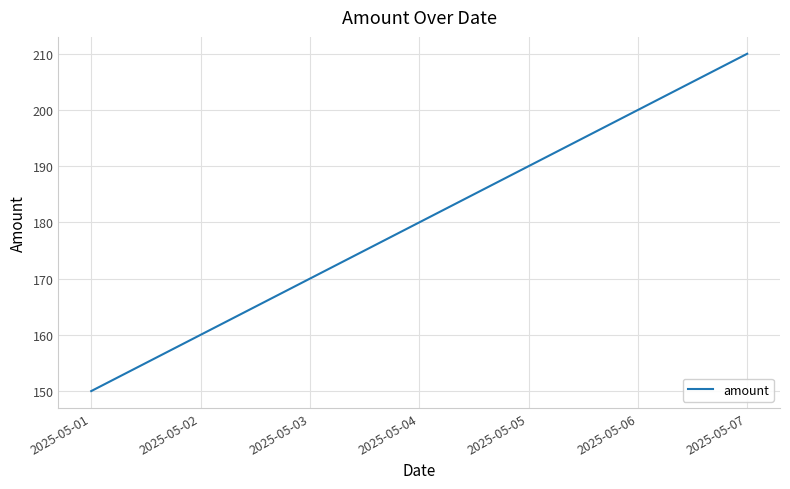

What is the sum of the values at 2025-05-04 and 2025-05-07?

390